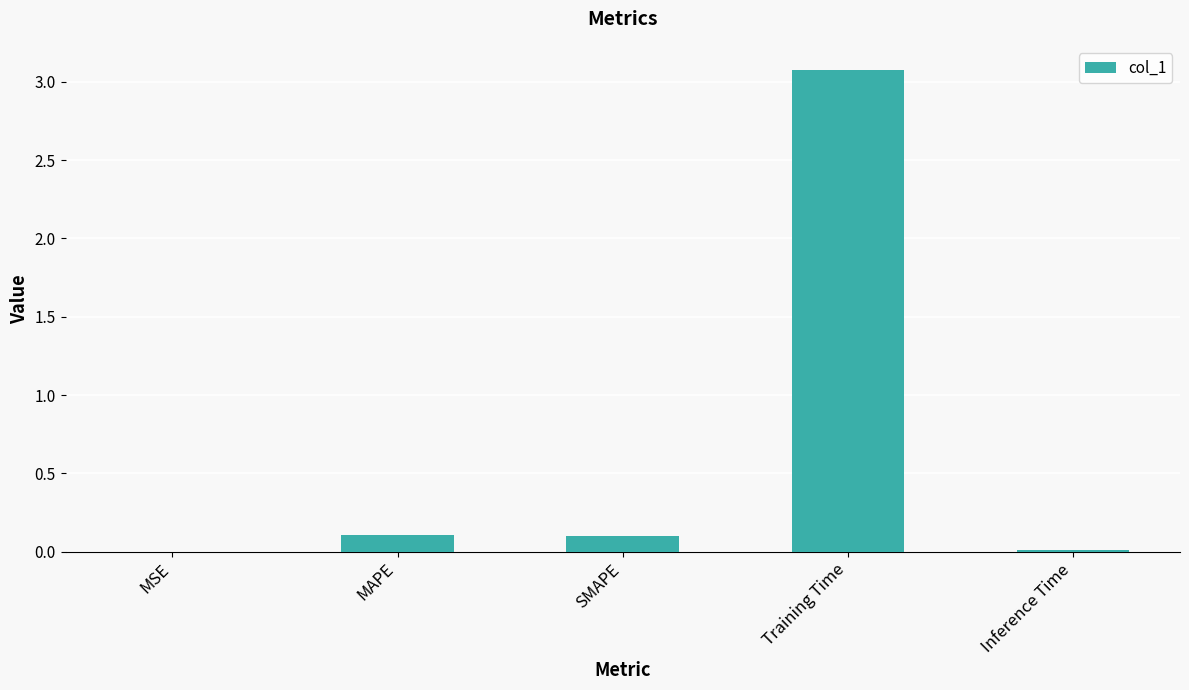

At which category does the chart reach its peak across all series?

Training Time